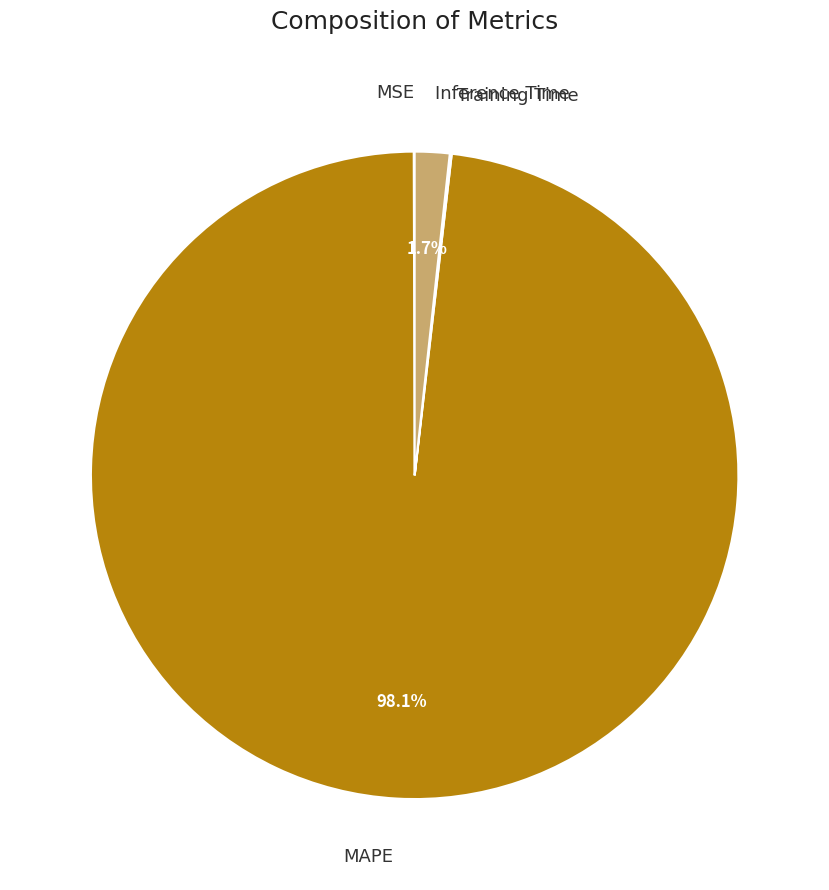

Does any single category account for the majority?

Yes